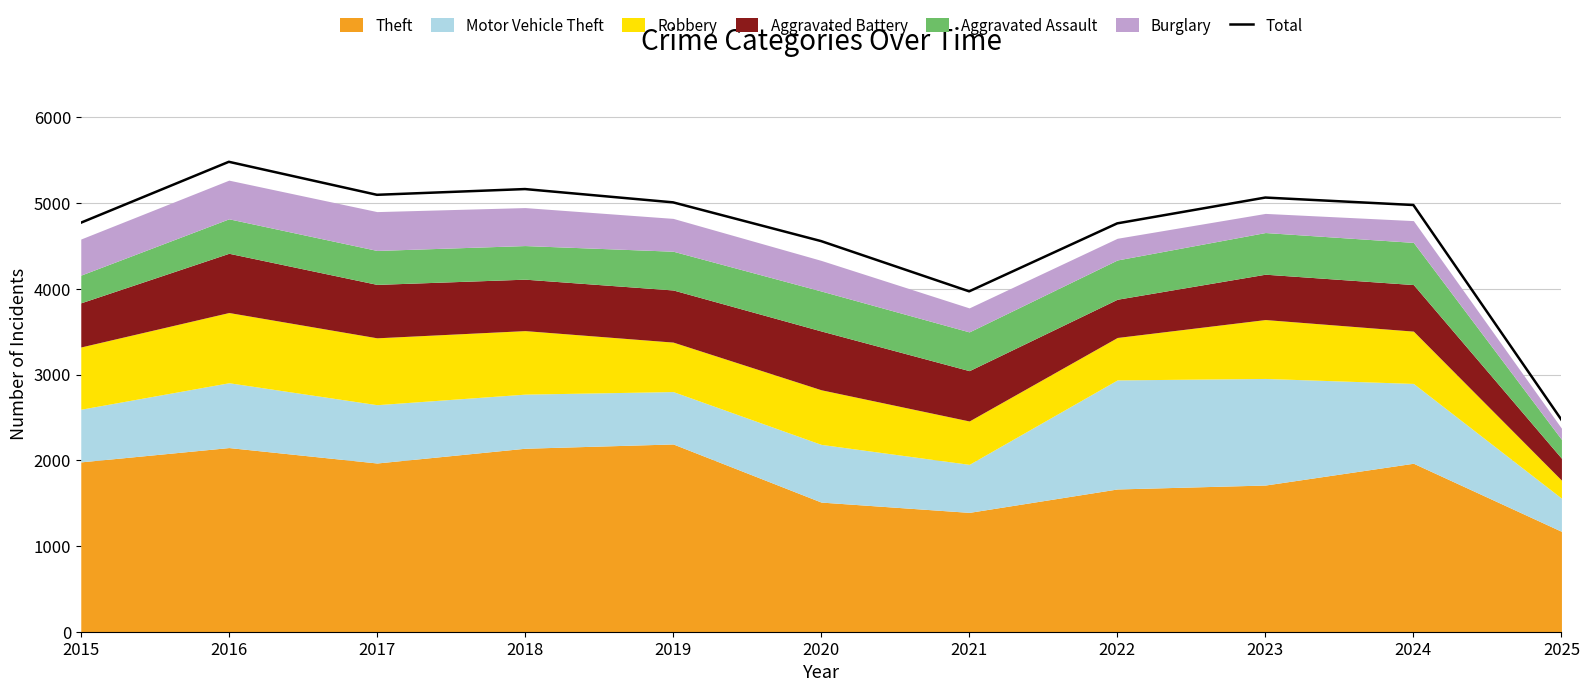

Does the chart display data point markers on the line(s)?

No